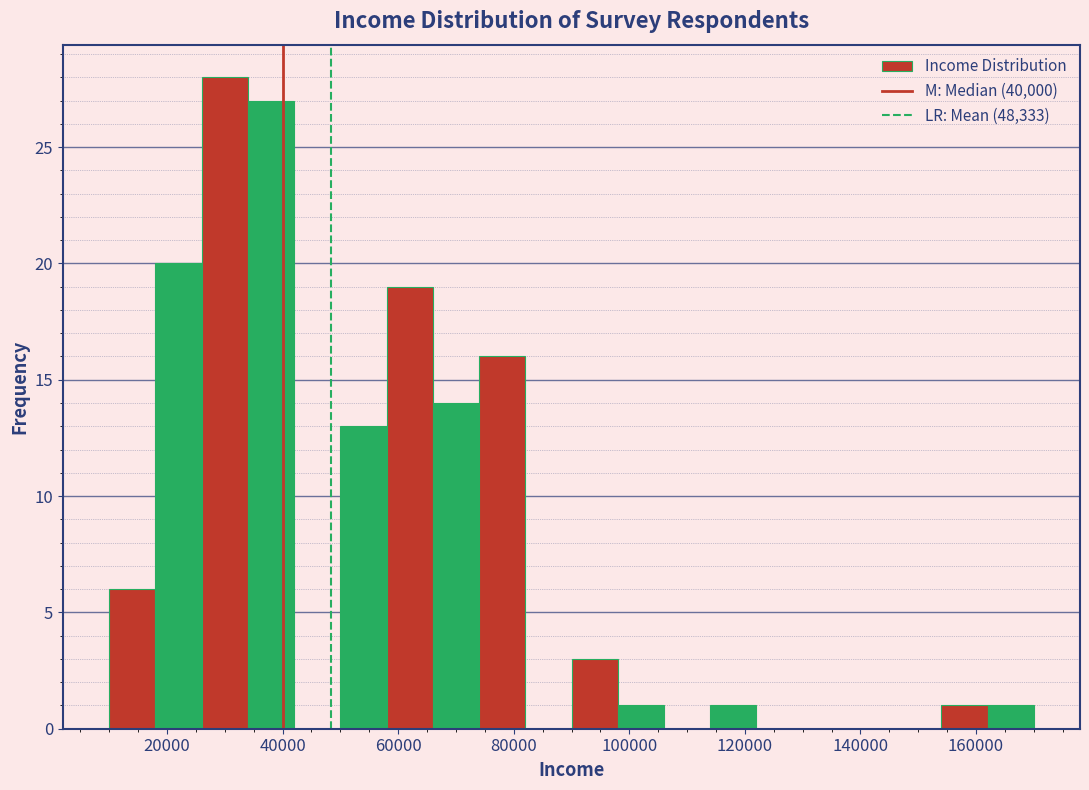

Reading left to right, transcribe this chart: for each bar, give the range it covers on the x-axis and its height. The values are not printed on the chart, so give them approximately, as read against the axis.

10000 to 18000: 6
18000 to 26000: 20
26000 to 34000: 28
34000 to 42000: 27
42000 to 50000: 0
50000 to 58000: 13
58000 to 66000: 19
66000 to 74000: 14
74000 to 82000: 16
82000 to 90000: 0
90000 to 98000: 3
98000 to 106000: 1
106000 to 114000: 0
114000 to 122000: 1
122000 to 130000: 0
130000 to 138000: 0
138000 to 146000: 0
146000 to 154000: 0
154000 to 162000: 1
162000 to 170000: 1